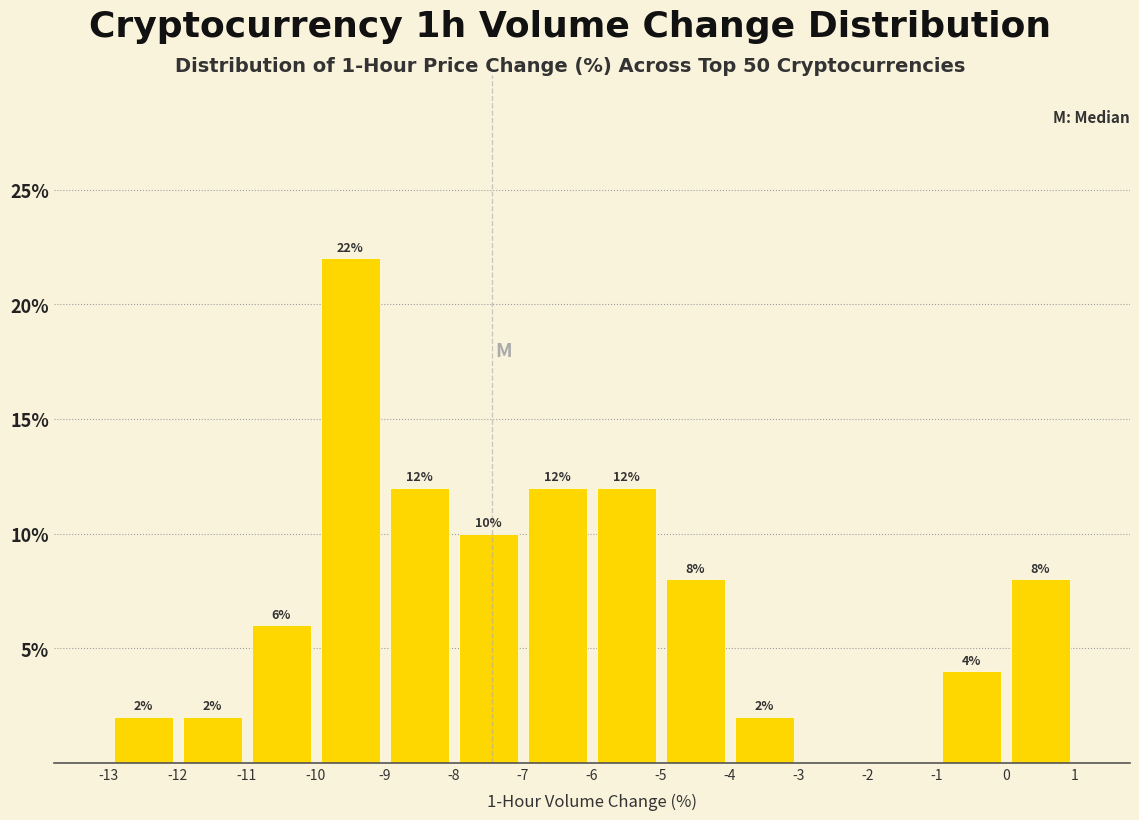

Over which range of the x-axis is the bar tallest?

-10 to -9